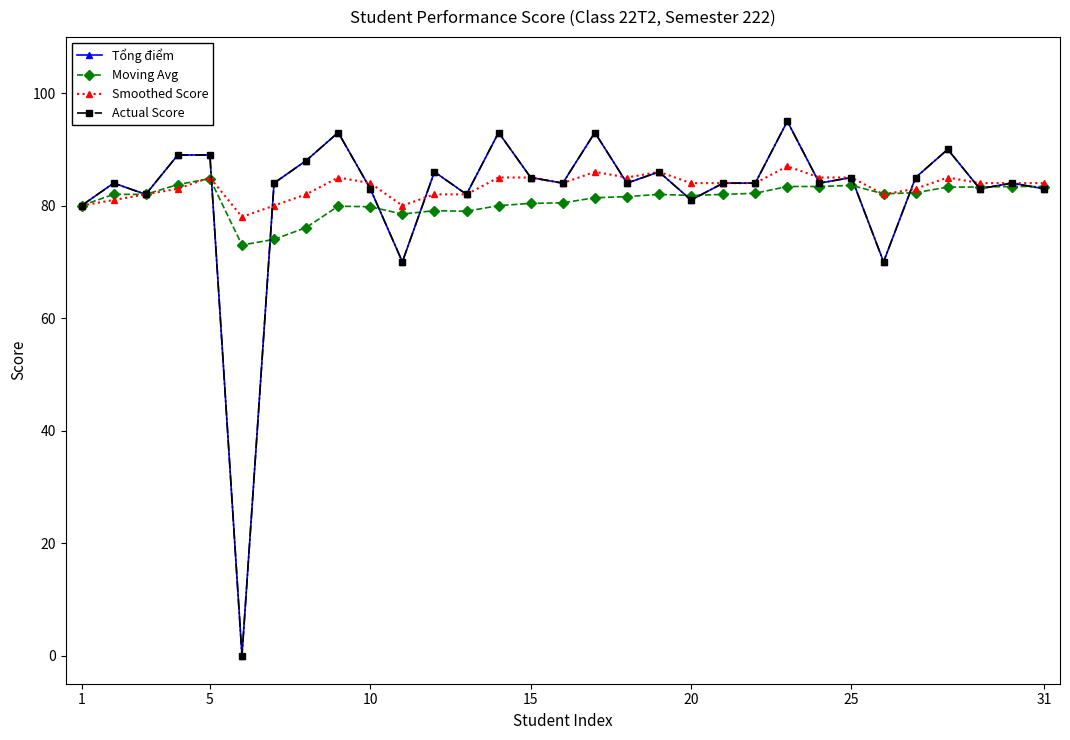

Reading left to right, what are all the values shown in this chart?

Tổng điểm: 80.0	84.0	82.0	89.0	89.0	0.0	84.0	88.0	93.0	83.0	70.0	86.0	82.0	93.0	85.0	84.0	93.0	84.0	86.0	81.0	84.0	84.0	95.0	84.0	85.0	70.0	85.0	90.0	83.0	84.0	83.0
Moving Avg: 80.0	82.0	82.0	83.8	84.8	73.0	74.0	76.1	79.9	79.8	78.5	79.1	79.0	80.0	80.4	80.5	81.4	81.6	82.0	81.8	82.0	82.2	83.4	83.4	83.6	82.1	82.3	83.3	83.3	83.4	83.4
Smoothed Score: 80.0	81.0	82.0	83.0	85.0	78.0	80.0	82.0	85.0	84.0	80.0	82.0	82.0	85.0	85.0	84.0	86.0	85.0	86.0	84.0	84.0	84.0	87.0	85.0	85.0	82.0	83.0	85.0	84.0	84.0	84.0
Actual Score: 80.0	84.0	82.0	89.0	89.0	0.0	84.0	88.0	93.0	83.0	70.0	86.0	82.0	93.0	85.0	84.0	93.0	84.0	86.0	81.0	84.0	84.0	95.0	84.0	85.0	70.0	85.0	90.0	83.0	84.0	83.0